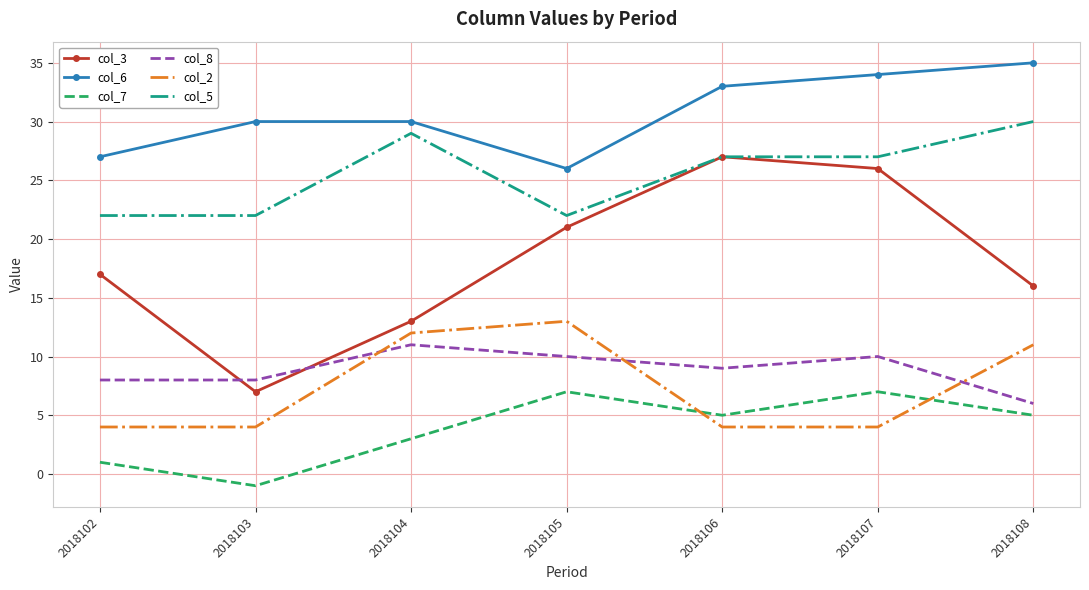

Is it true that col_8 equals 4 at 2018103?

False